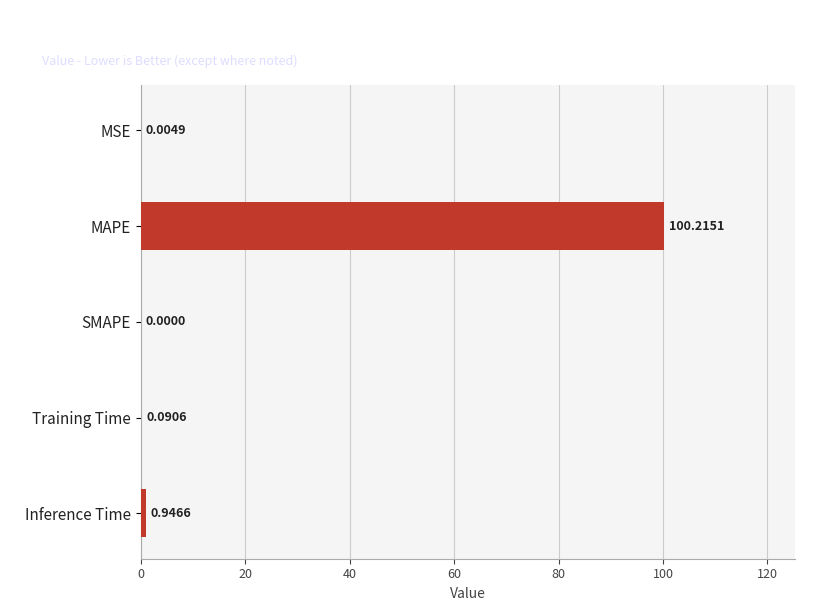

Are the bars horizontal?

Yes